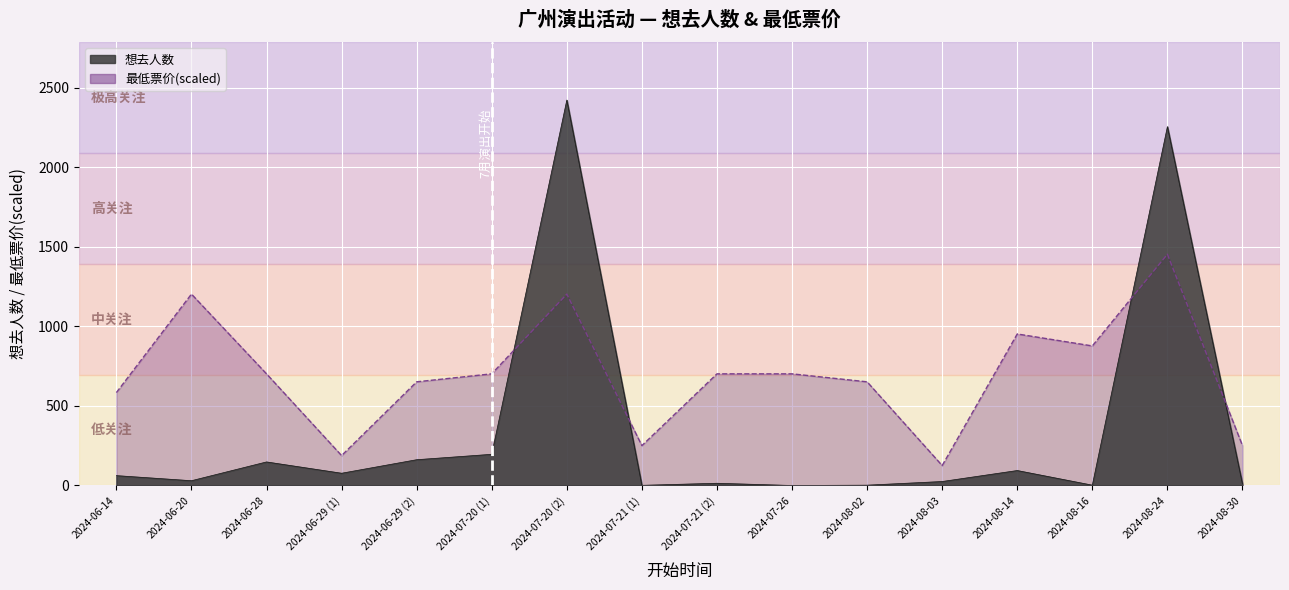

True or false: 最低票价 has more than 2 interior local peaks.

True